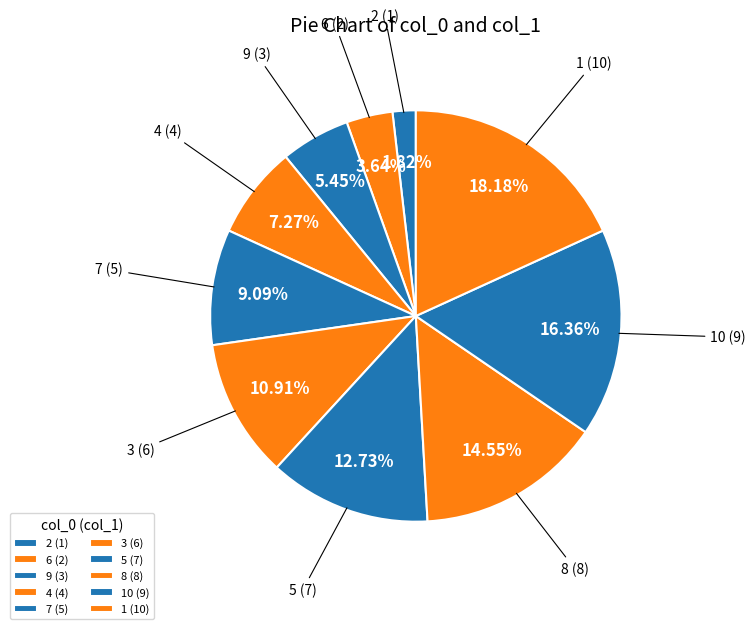

What is the smallest slice in the pie chart?

2